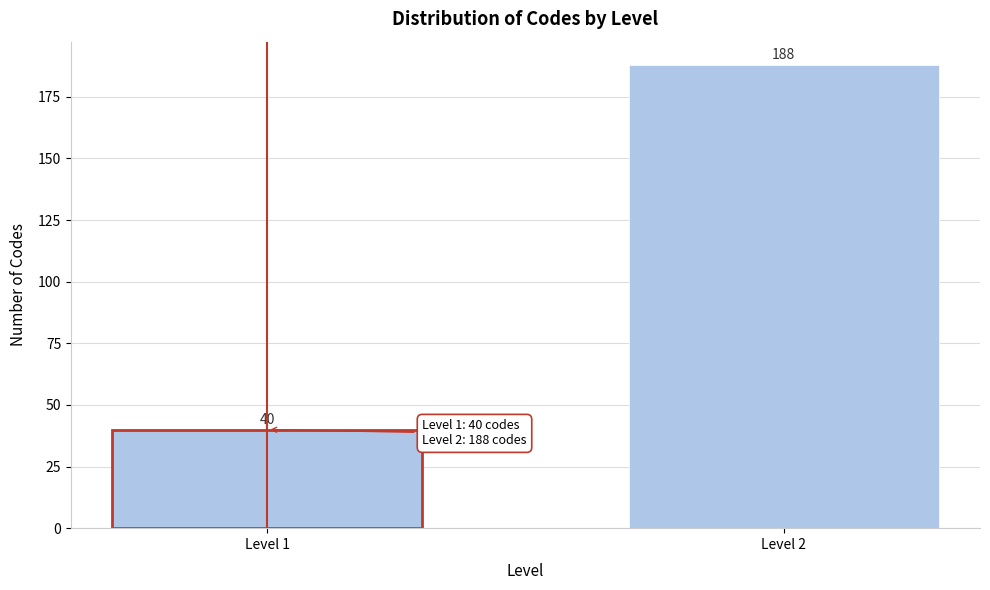

Reading left to right, list all the values displayed in this chart.

Level 1=40	Level 2=188